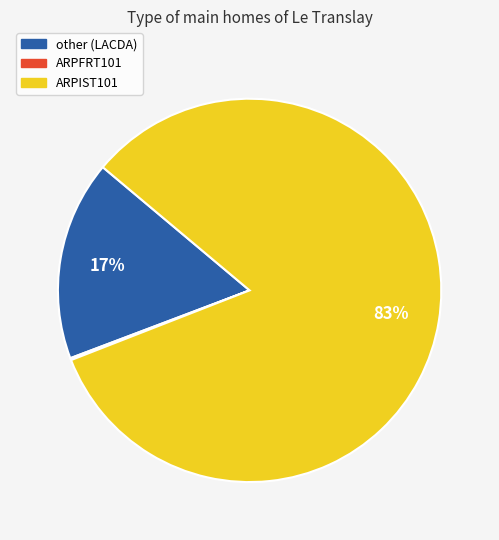

To the nearest percent, what is the difference between the largest and smallest slice percentages?

83%